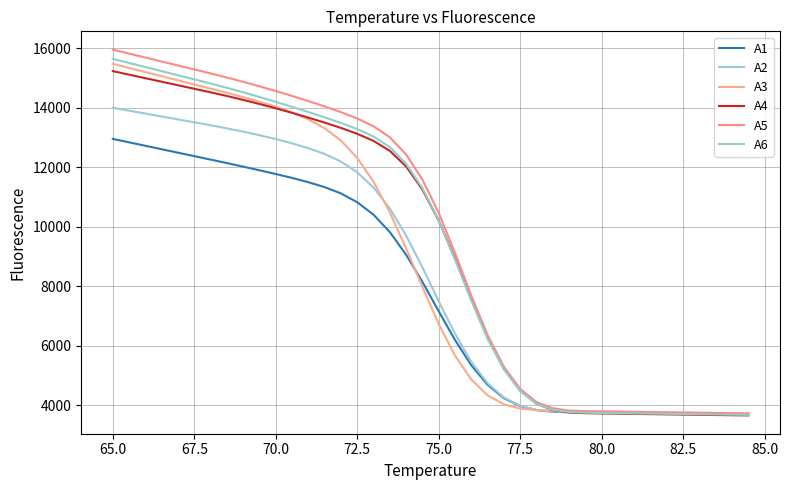

How many categories are shown in the chart?

40